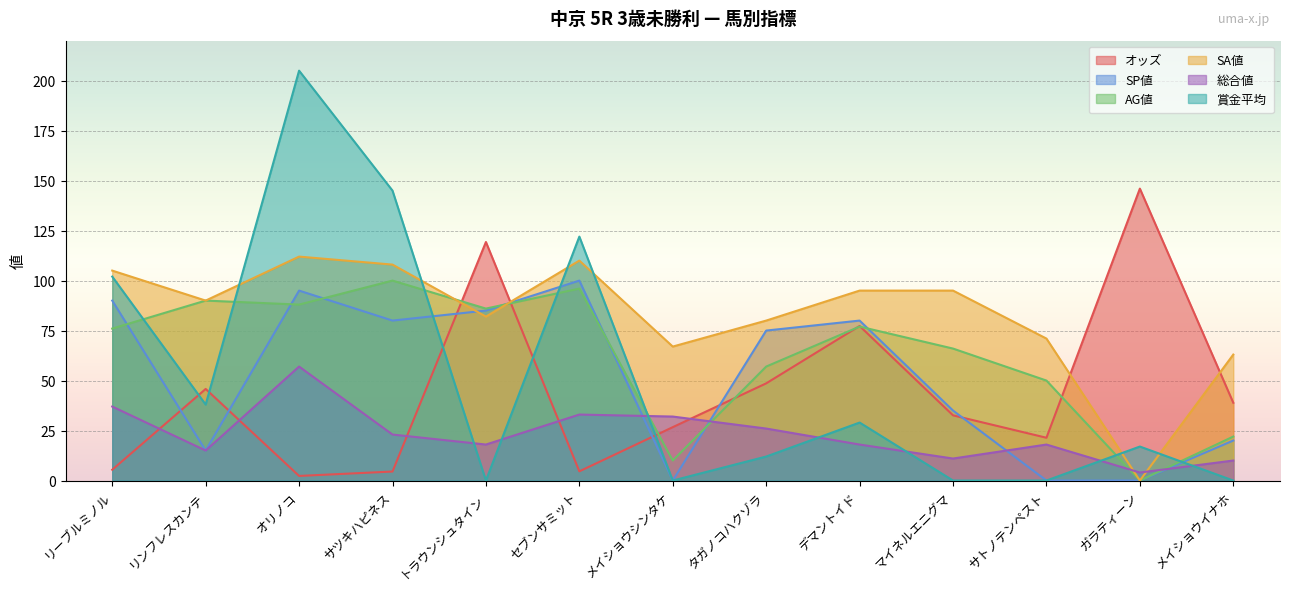

What is the sum of the オッズ values at リーブルミノル and メイショウシンタケ?

32.1